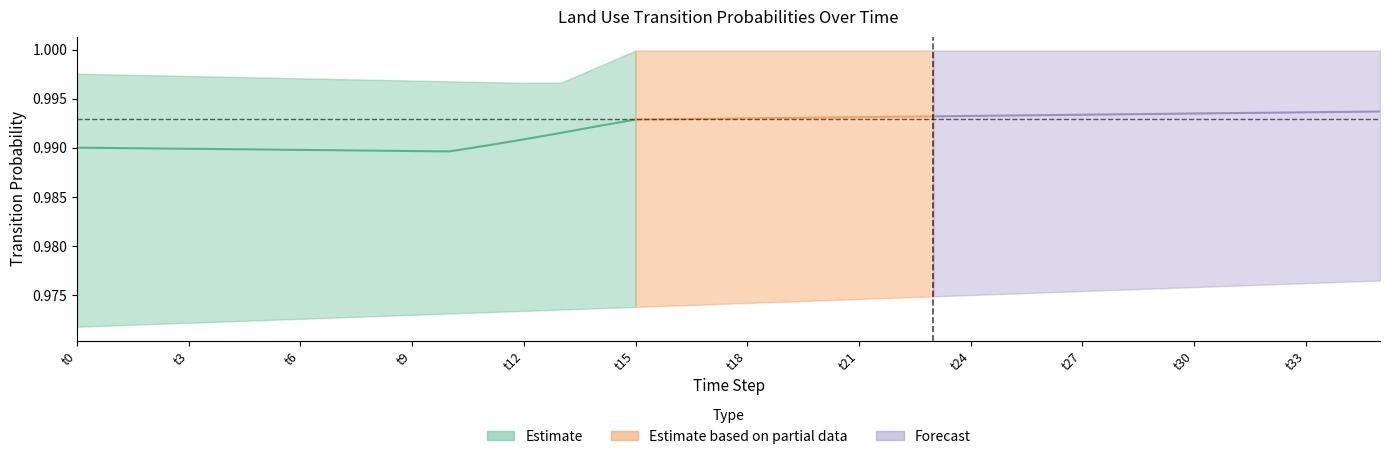

Is it true that pij_lndu_croplands_to_croplands equals 1.0 at 6?

True